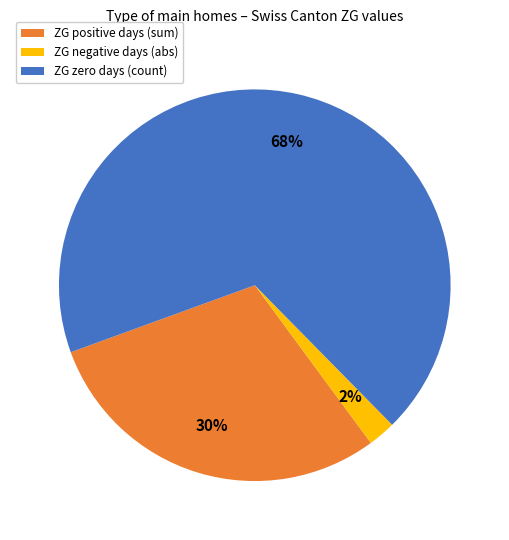

Which category has the smallest portion of the pie?

ZG negative days (abs)